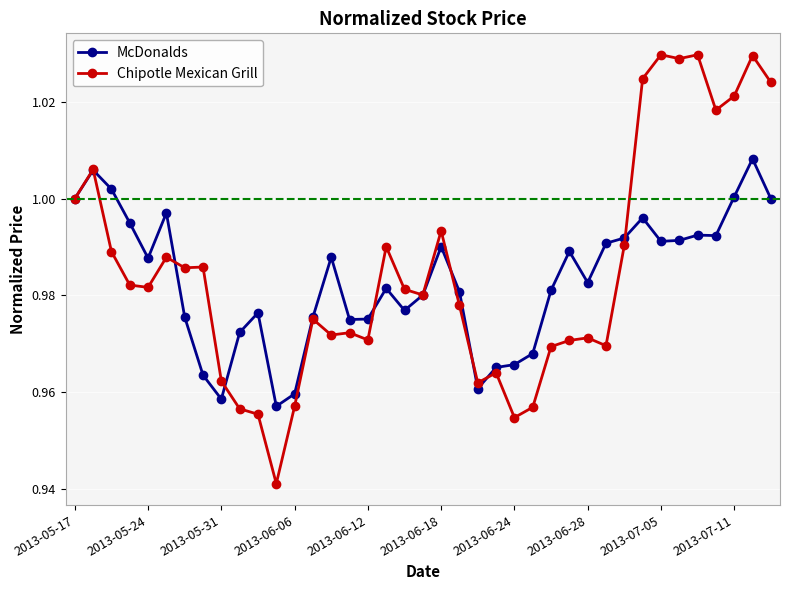

List the series in order of their peak value, highest first.

Chipotle Mexican Grill, McDonalds